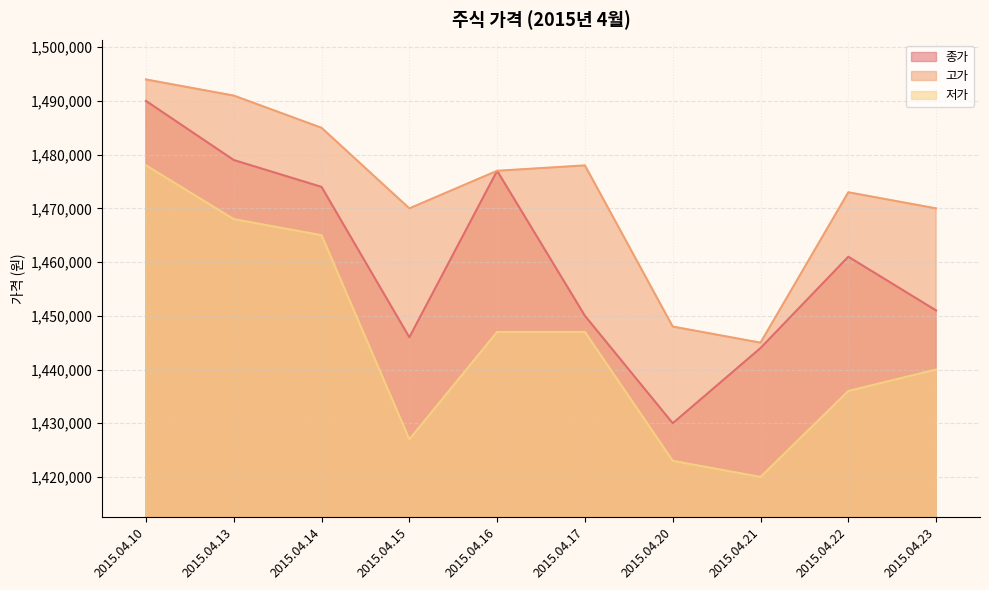

True or false: 종가 and 고가 cross at least once.

False